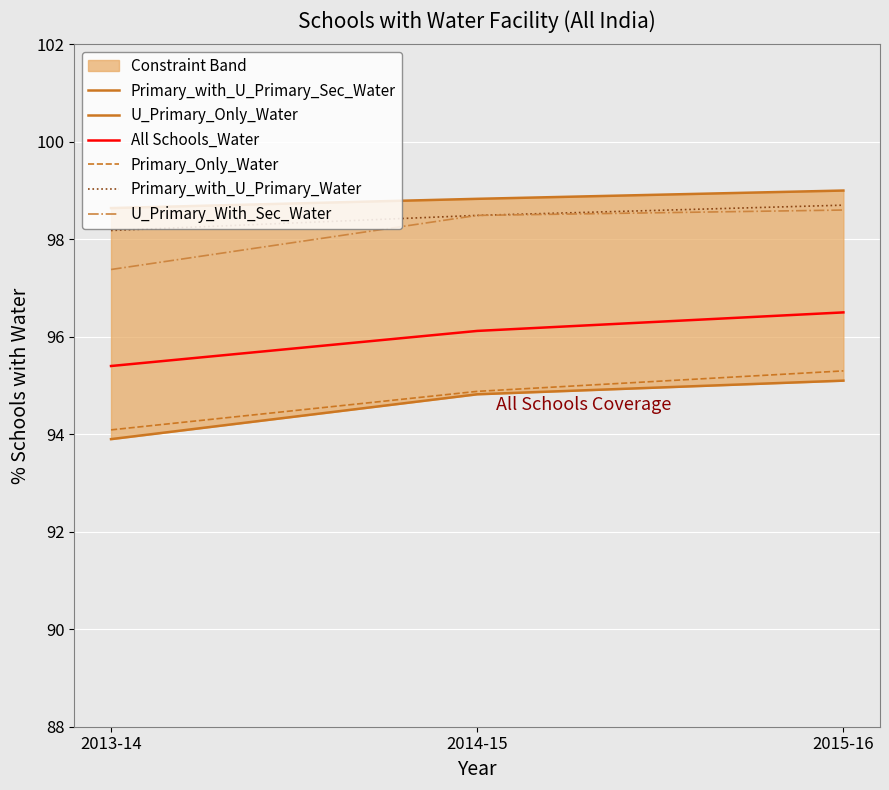

Rank the series at 2013-14 from highest to lowest value.

Primary_with_U_Primary_Sec_Water, Primary_with_U_Primary_Water, U_Primary_With_Sec_Water, All Schools_Water, Primary_Only_Water, U_Primary_Only_Water